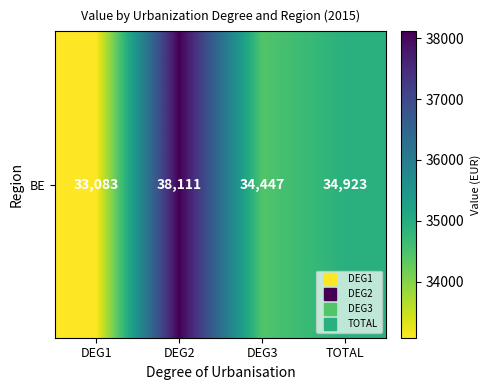

What is the sum of all values?

140564